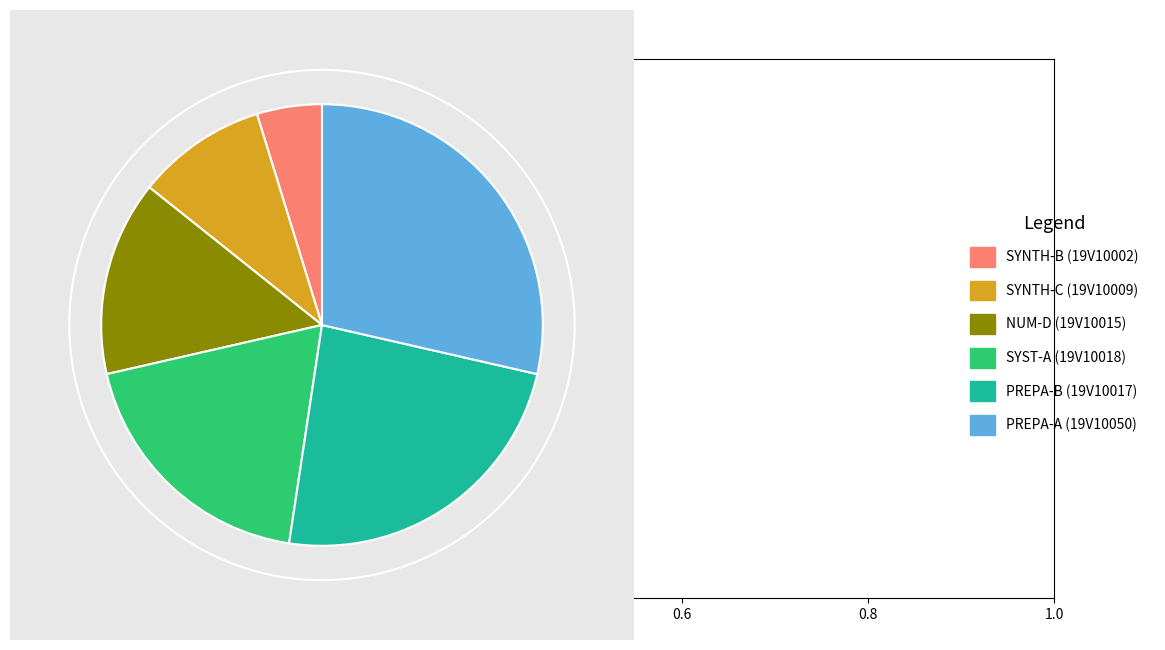

How many slices are in this pie chart?

6